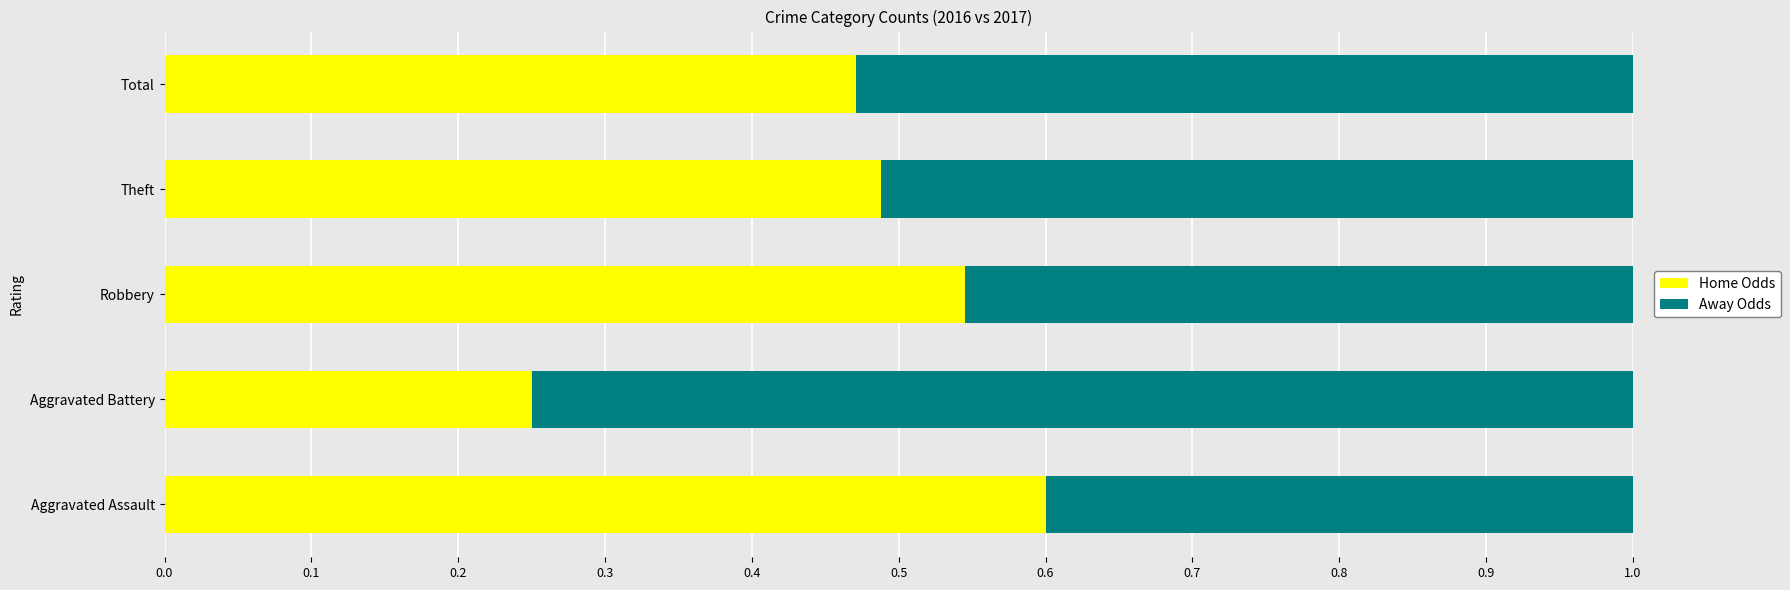

True or false: Home Odds has a value of 0.9 at Aggravated Assault.

False